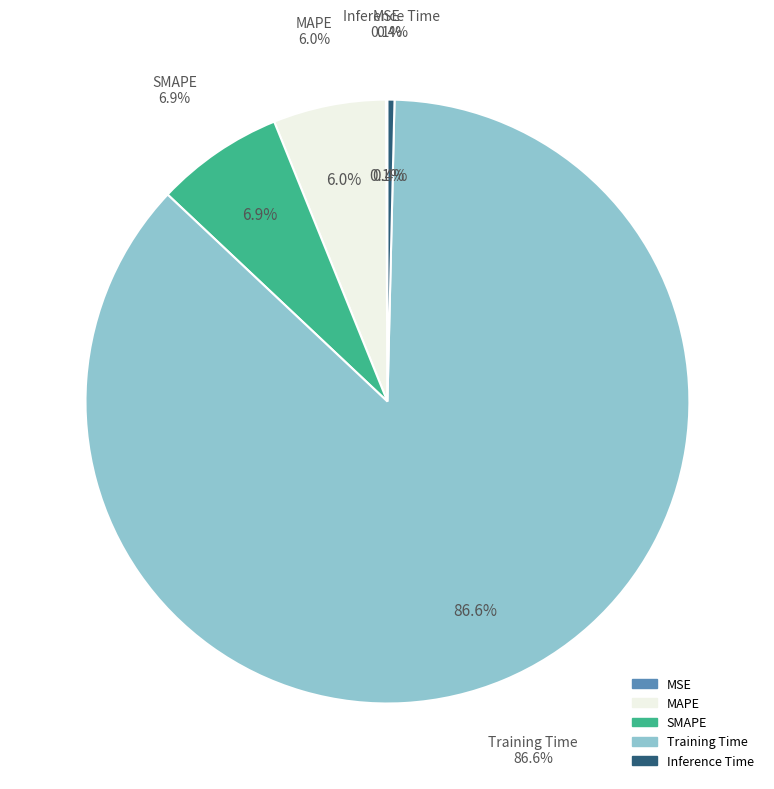

What percentage do SMAPE and MAPE together represent?

12.9%